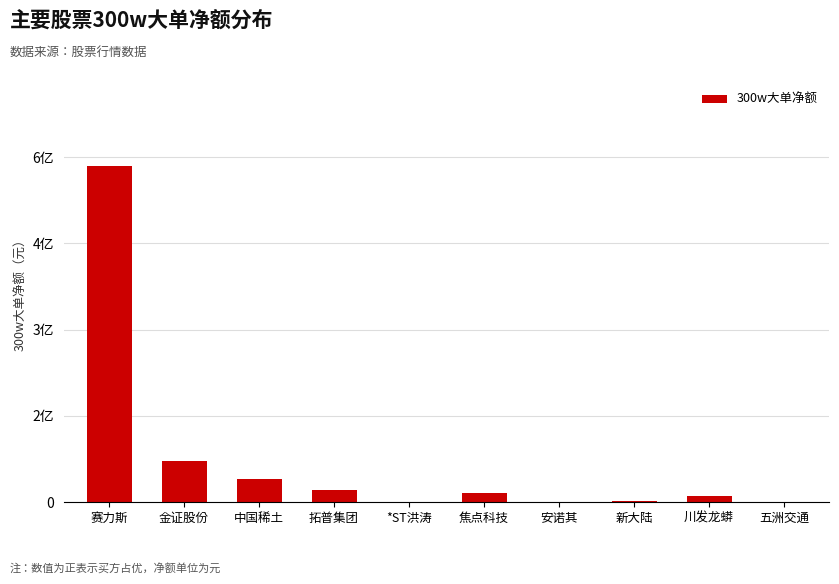

Are the bars horizontal?

No